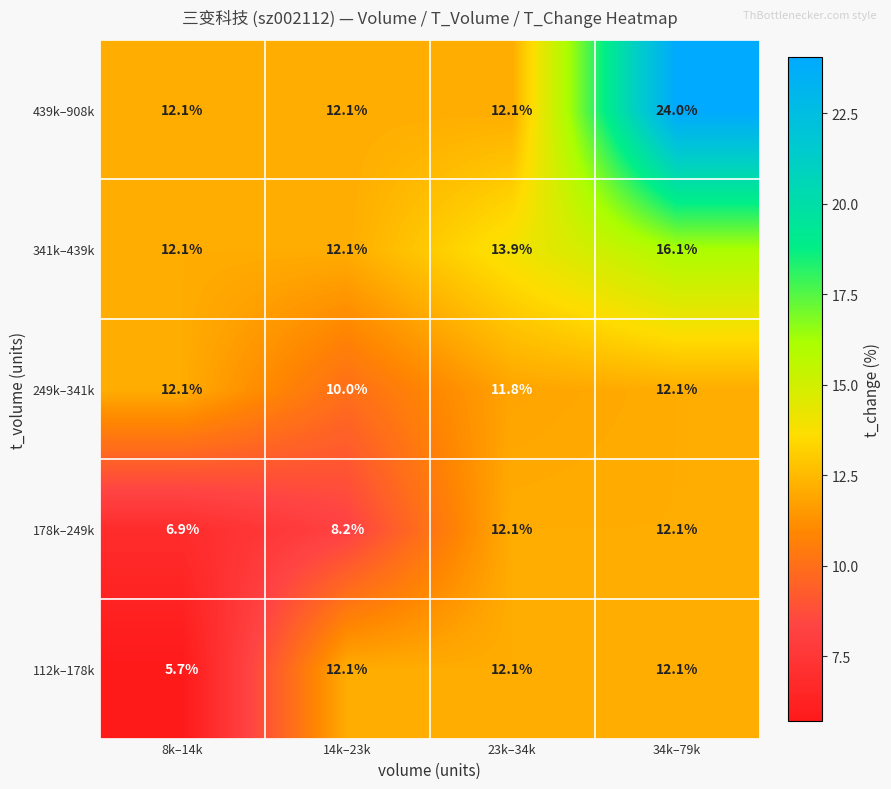

What is the average value of the 112k–178k series?

10.5